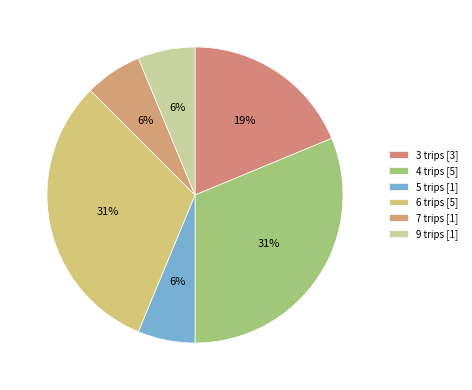

How many slices are in this pie chart?

6